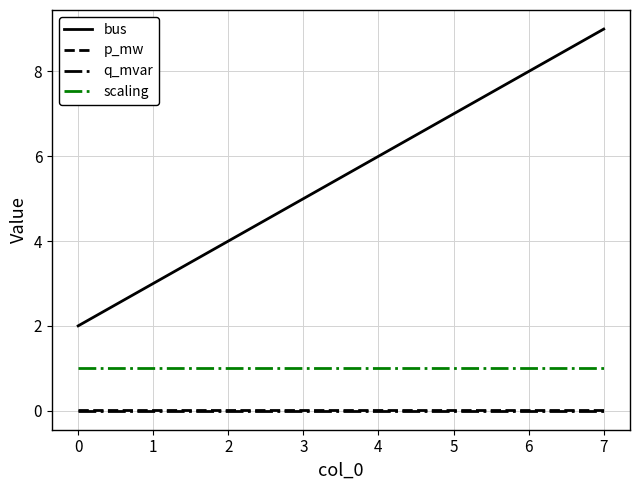

What are all the series names shown in the legend?

bus, p_mw, q_mvar, scaling